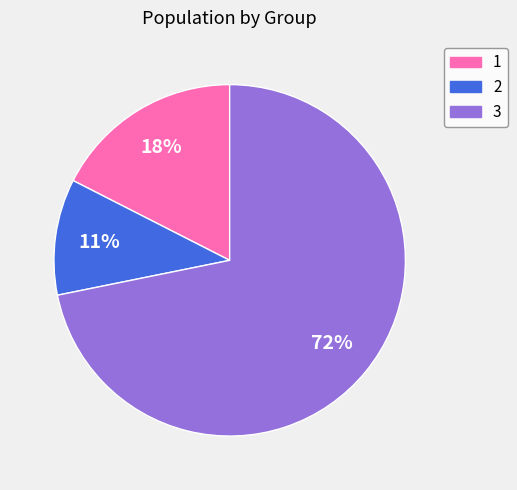

Combined, do 3 and 1 account for over 50%?

Yes